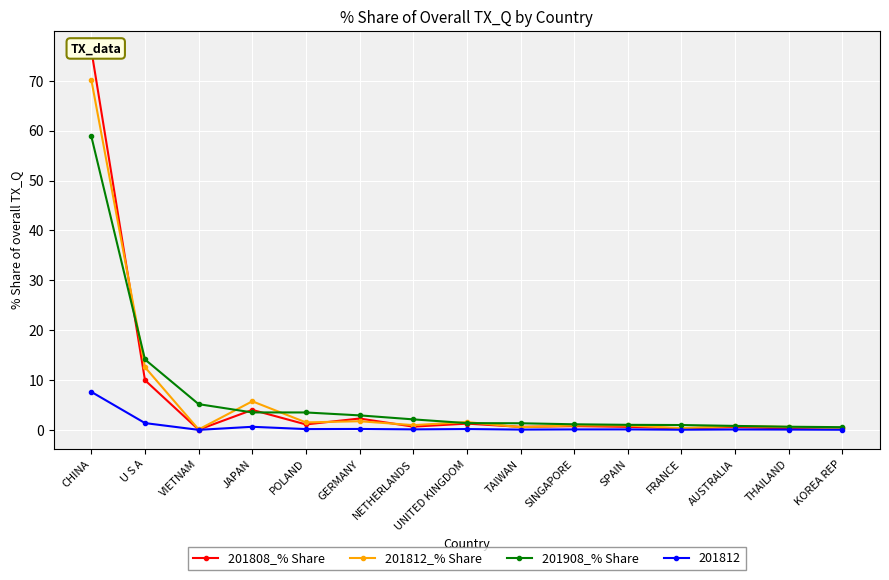

True or false: 201808_% Share has more than 2 interior local peaks.

True